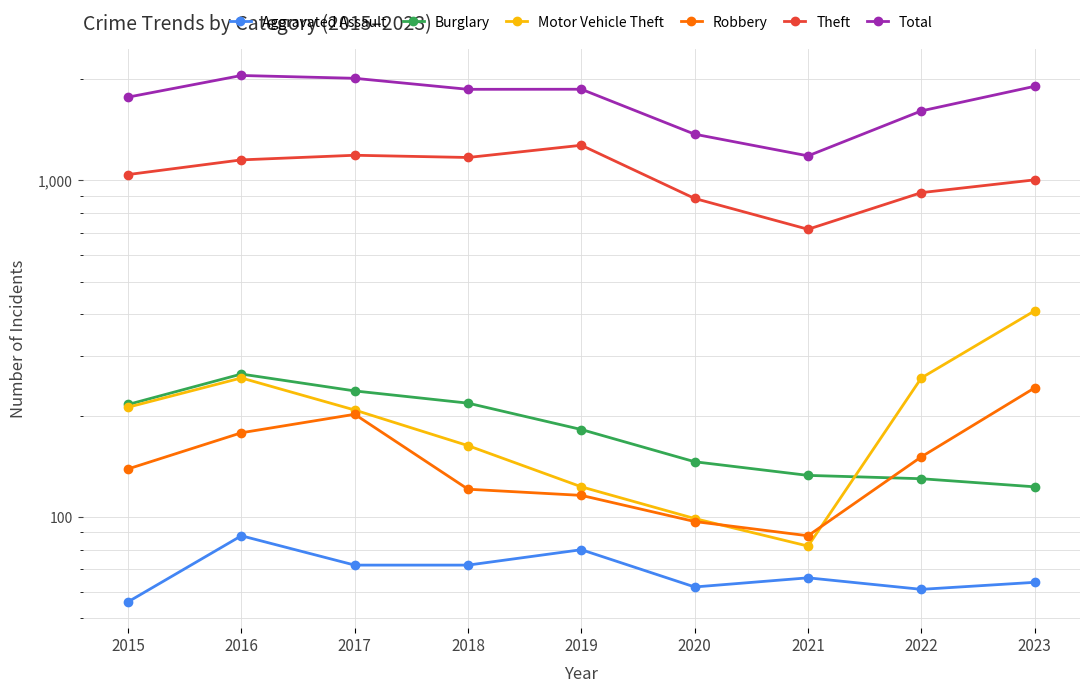

Rank the series by their maximum value, from lowest to highest.

Aggravated Assault, Robbery, Burglary, Motor Vehicle Theft, Theft, Total